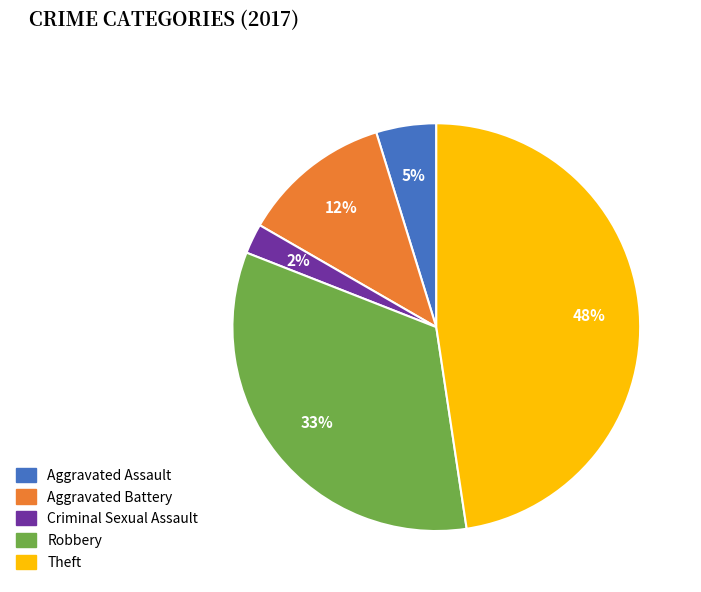

To the nearest percent, what percentage of the pie is Robbery?

33%